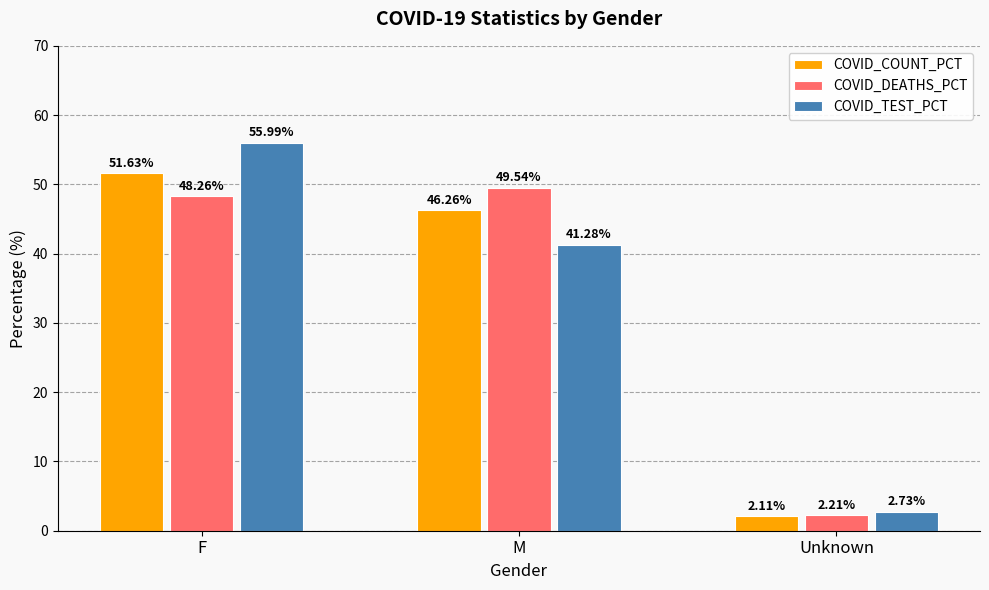

Rank the series by their maximum value, from lowest to highest.

COVID_DEATHS_PCT, COVID_COUNT_PCT, COVID_TEST_PCT